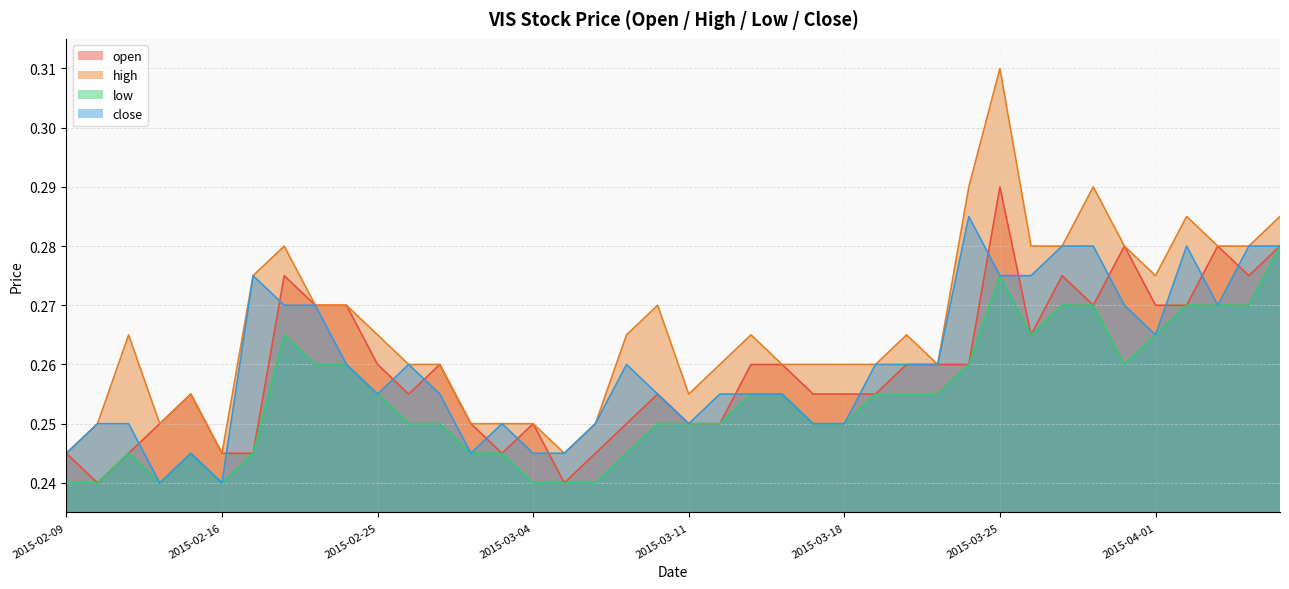

At 2015-03-20, list the series in order from largest to smallest.

high, open, close, low